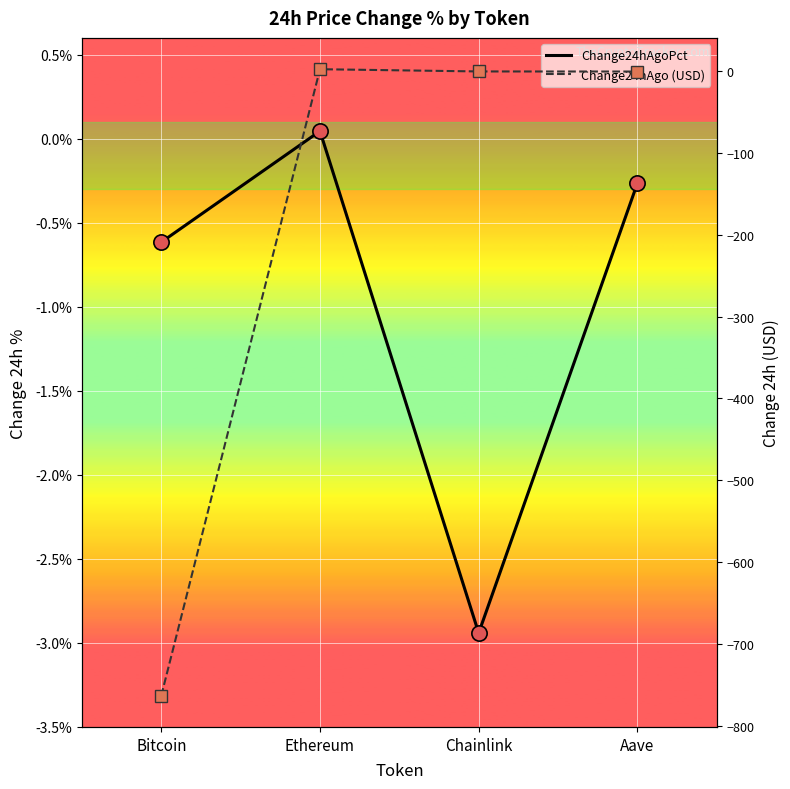

Which category has the lowest value in the Change24hAgoPct series?

Chainlink